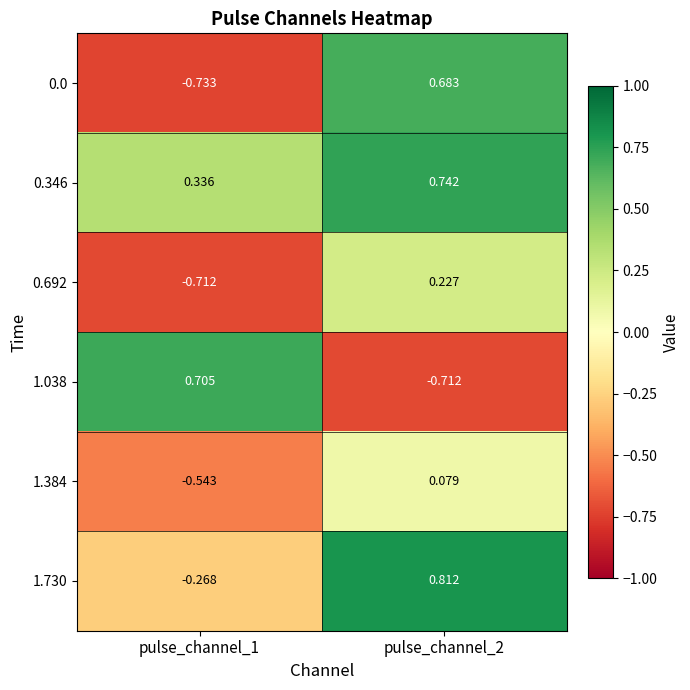

Is the value of 0.346 at pulse_channel_2 greater than the value of 1.038 at pulse_channel_2?

Yes